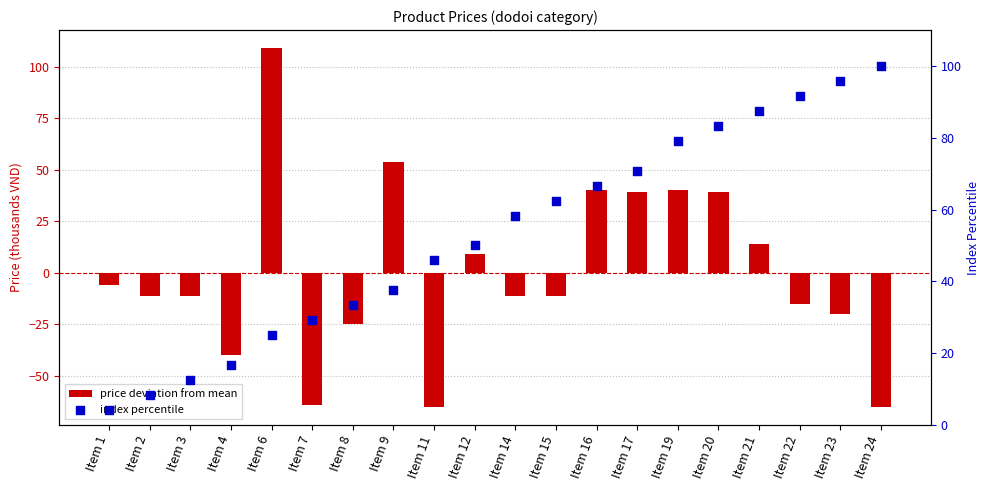

What is the total value across all series at Item 11?

-19.2